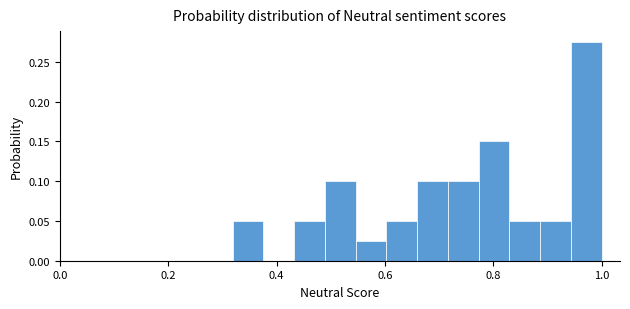

Around what value on the x-axis is the tallest bar? Give the approximate position of its centre, as read against the axis.

0.98